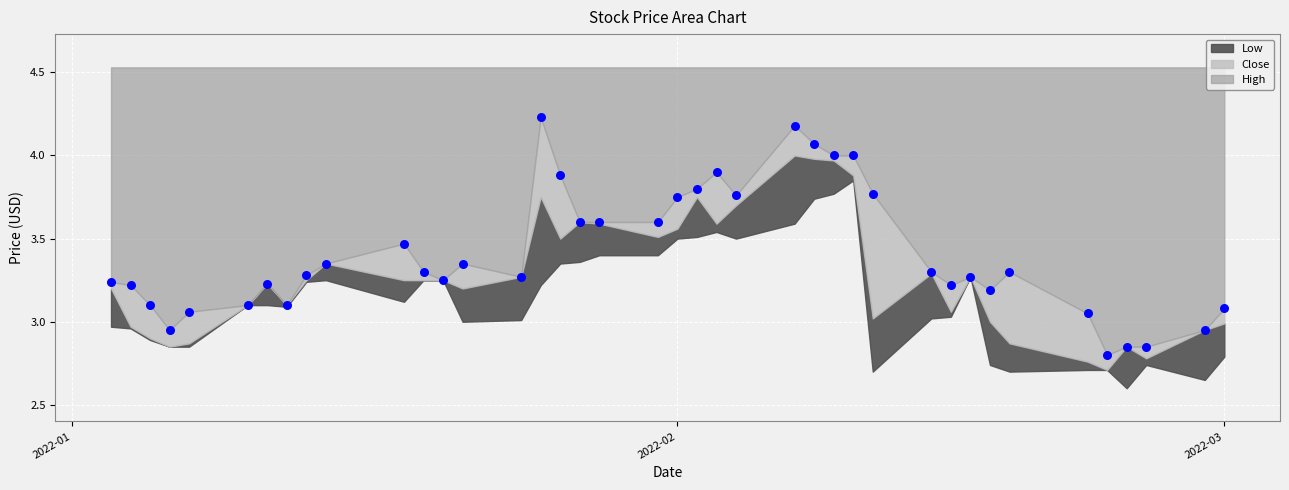

What is the range of Y values (max minus min)?

1.4